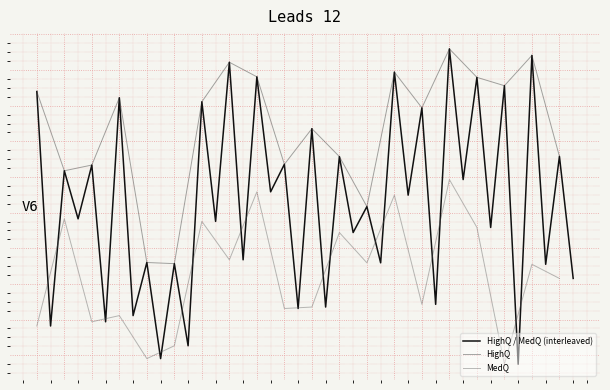

What is the sum of all MedQ values?

4708.8